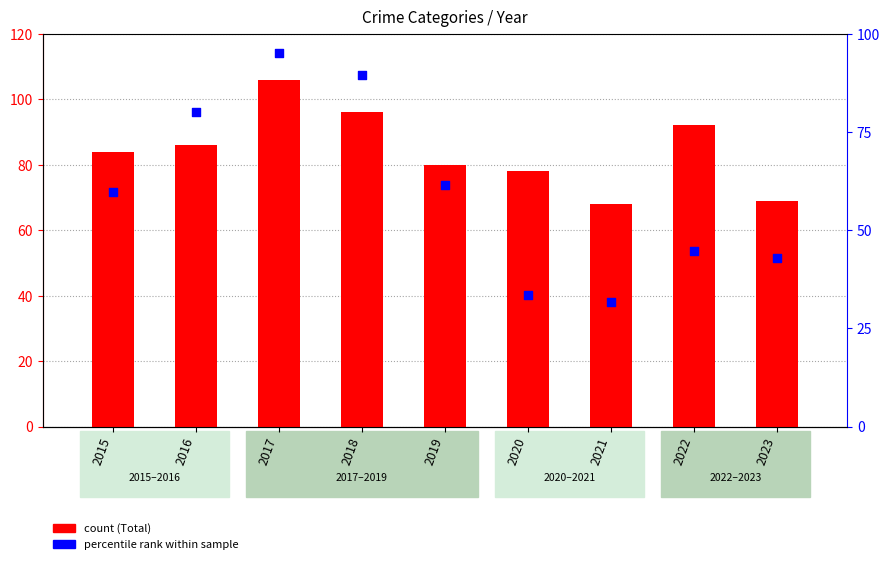

Which series reaches the maximum Y coordinate?

Total